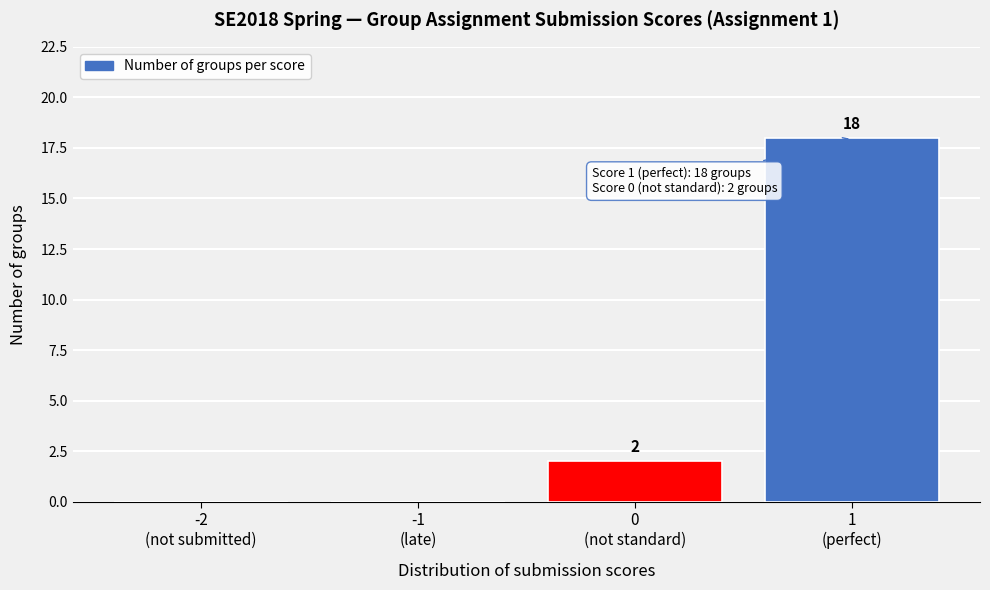

What is the sum of all values?

20